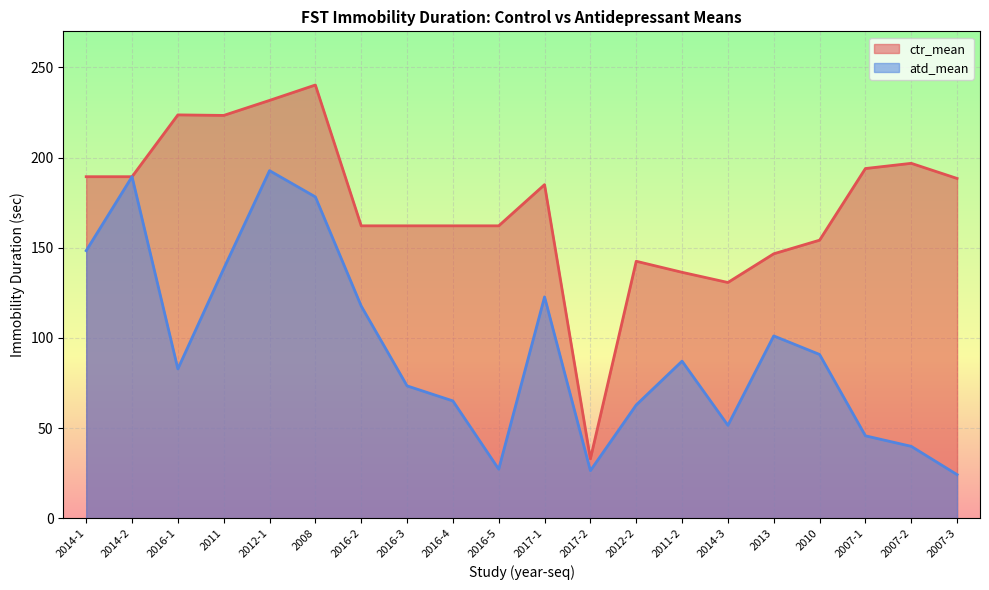

Where does the atd_mean series first go above 87?

2014-1